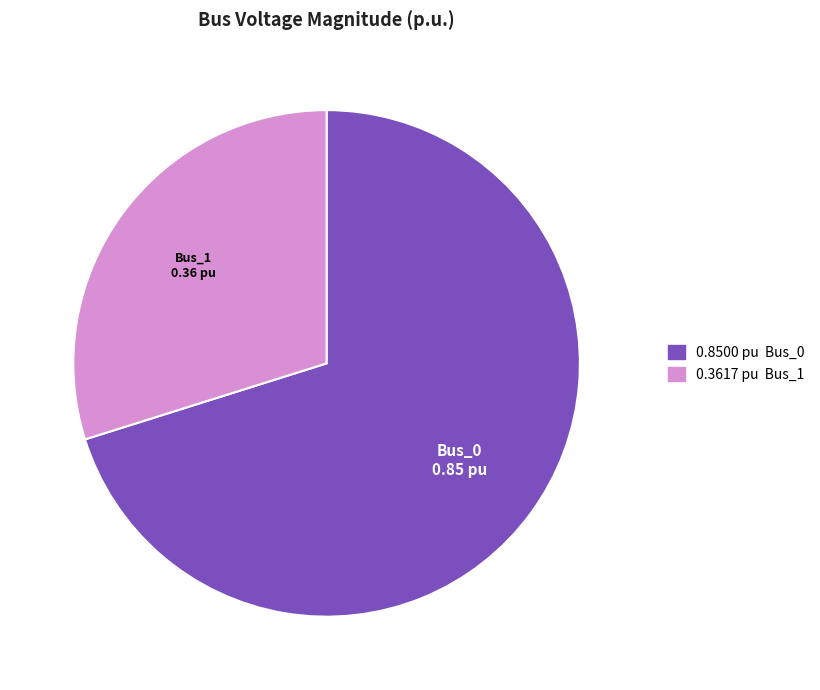

Is there a majority slice in this chart?

Yes